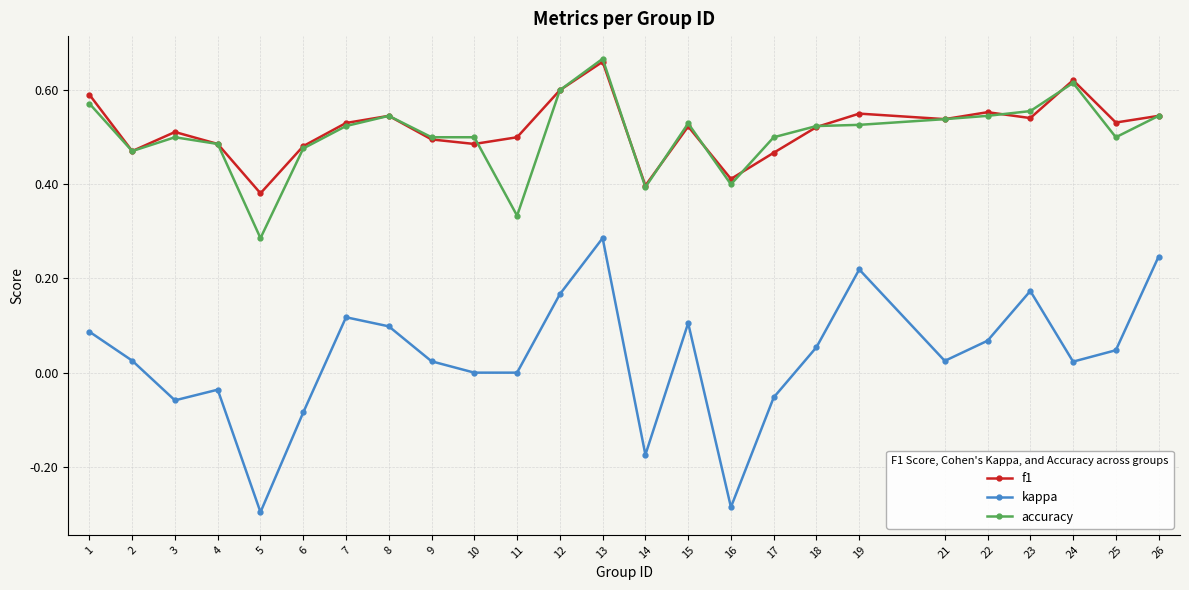

True or false: f1 and kappa intersect in this chart.

False